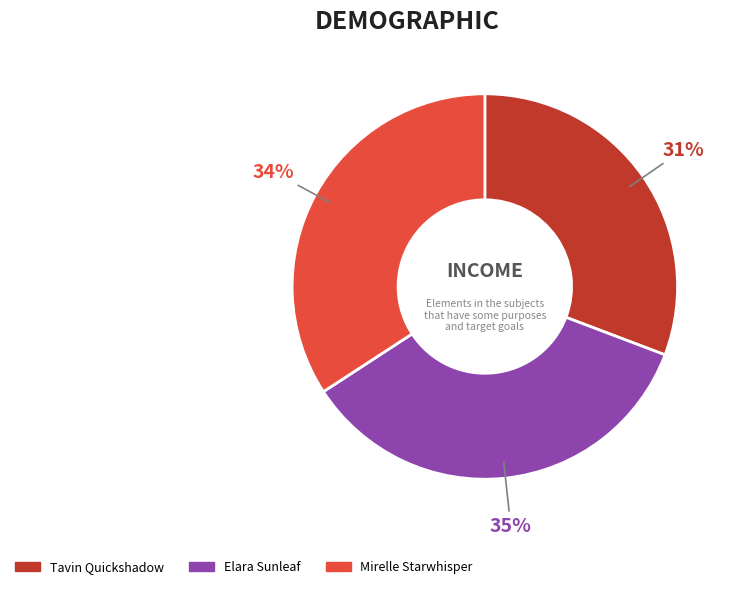

To the nearest percent, what portion does Elara Sunleaf represent?

35%